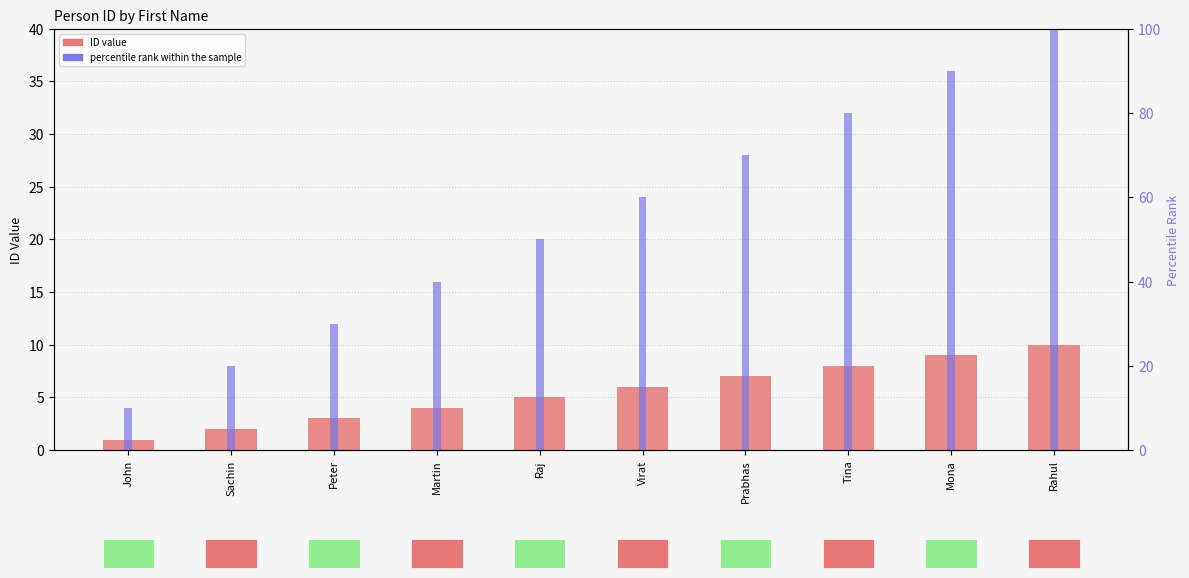

What is the approximate value of percentile rank within the sample at Rahul, to the nearest 5?

100